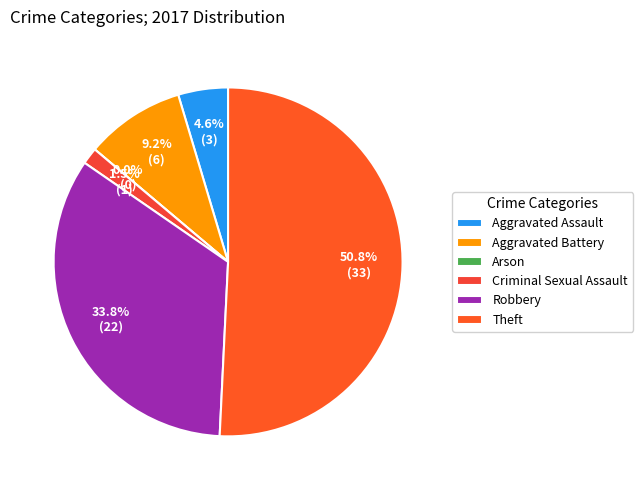

Is the sum of Criminal Sexual Assault and Robbery greater than half?

No